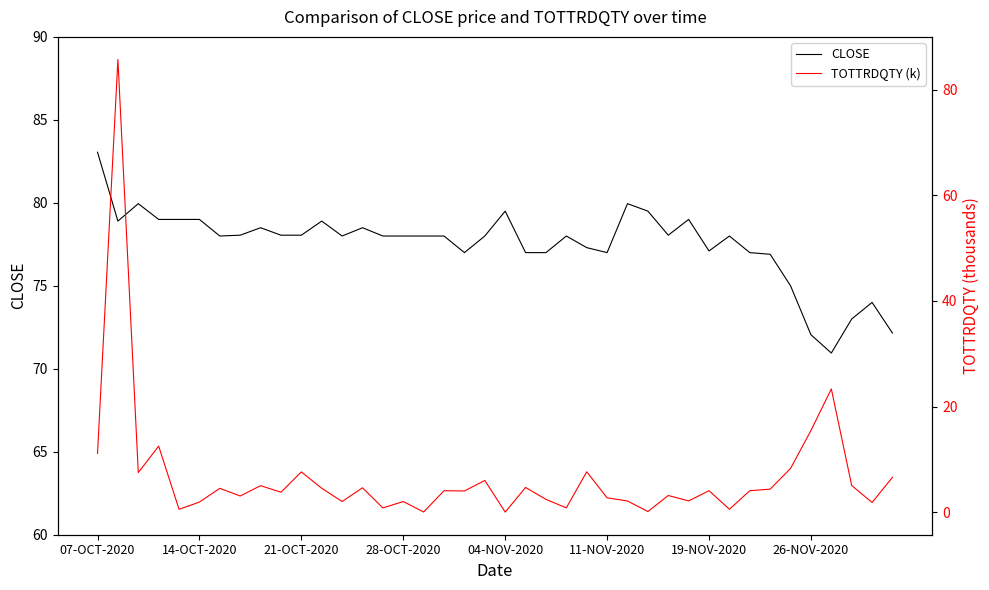

Is it true that CLOSE equals 30.8 at 14-OCT-2020?

False